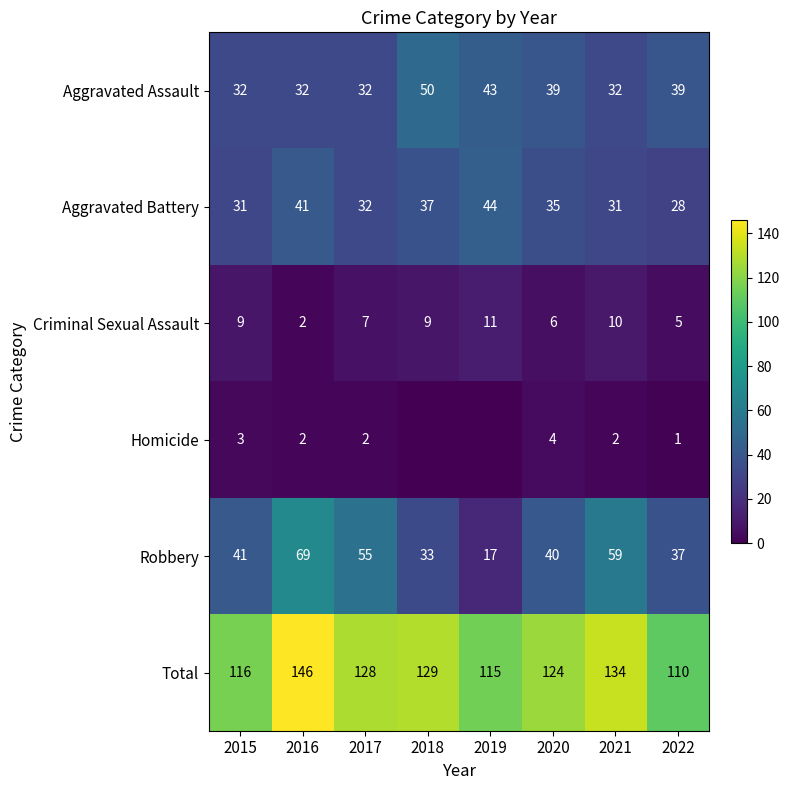

What is the sum of all Aggravated Assault values?

299